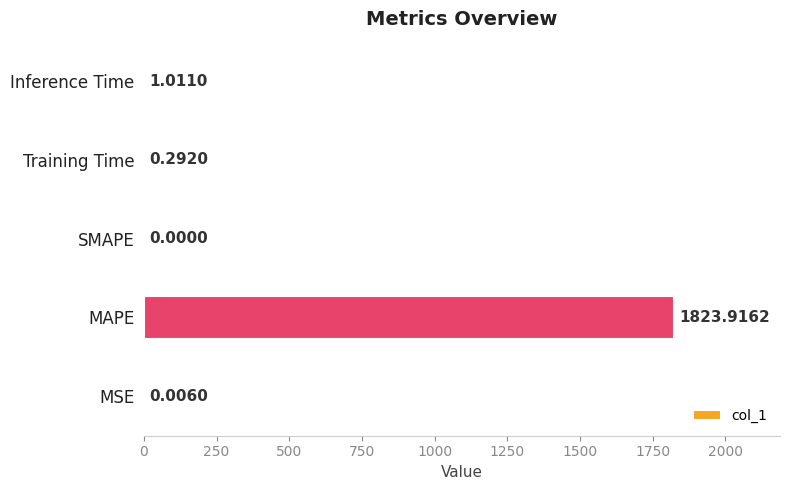

How many categories are shown in the chart?

5